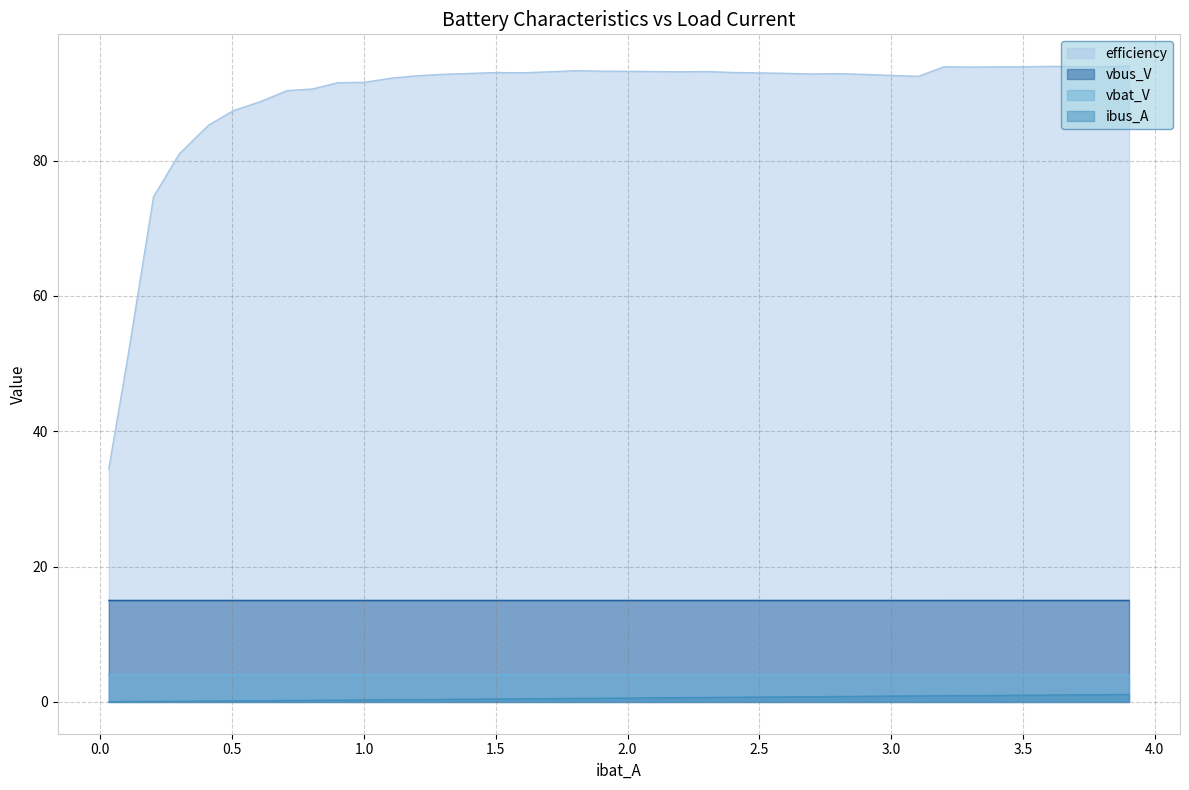

True or false: efficiency and vbat_V cross at least once.

False